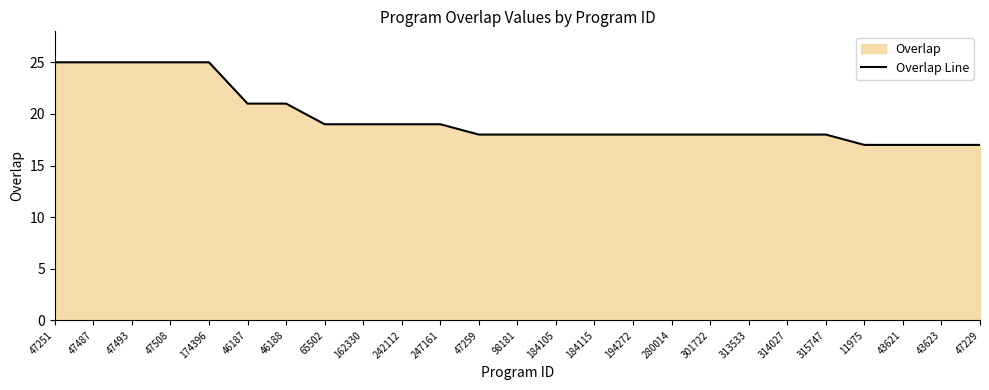

What is the label of the 22nd point from the left?

11975